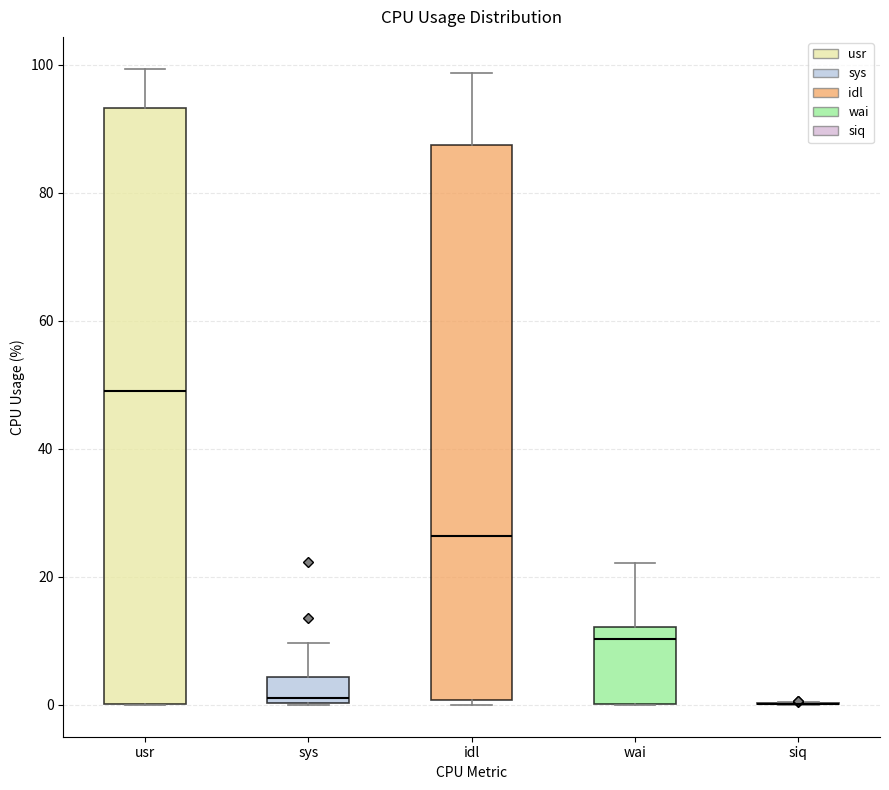

Where does the median line of the box for wai sit on the y-axis? The values are not printed on the chart, so give them approximately, as read against the axis.

10